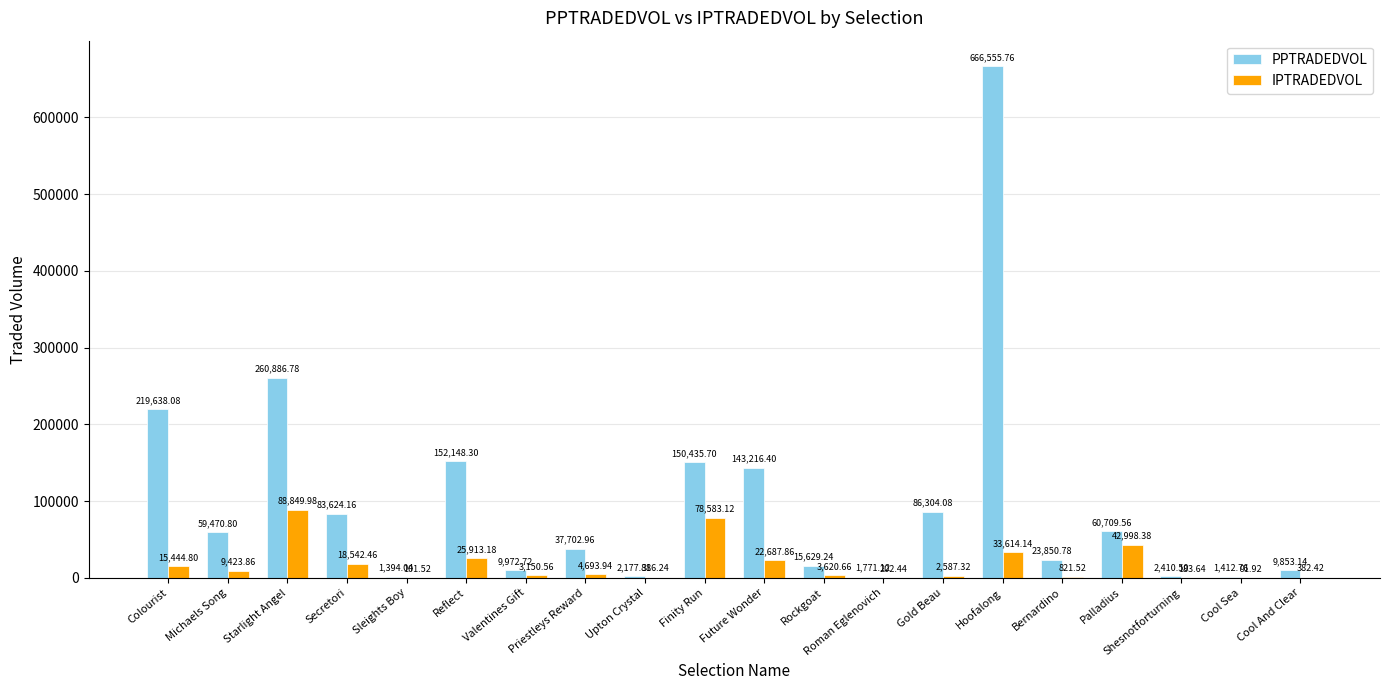

How many data points in IPTRADEDVOL are above 4693?

10